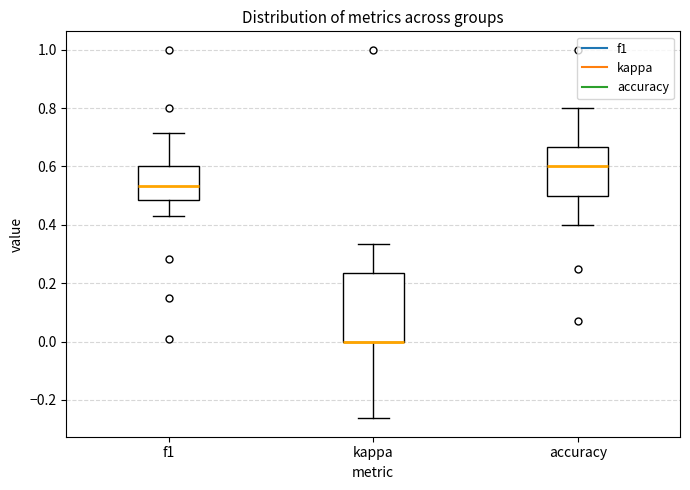

Which box is the tallest, from its lower edge to its upper edge?

kappa